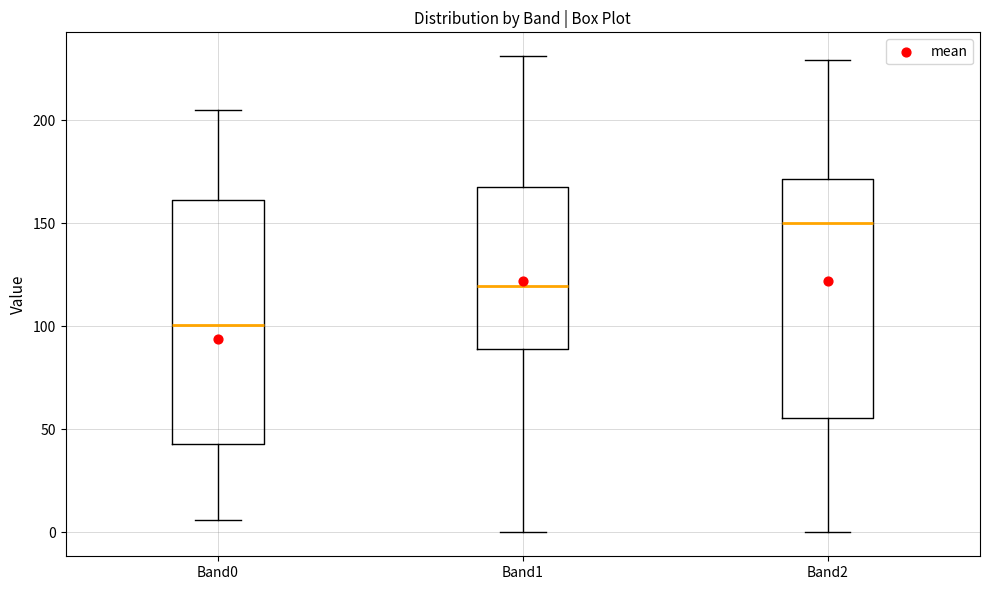

Which box has the highest median line?

Band2